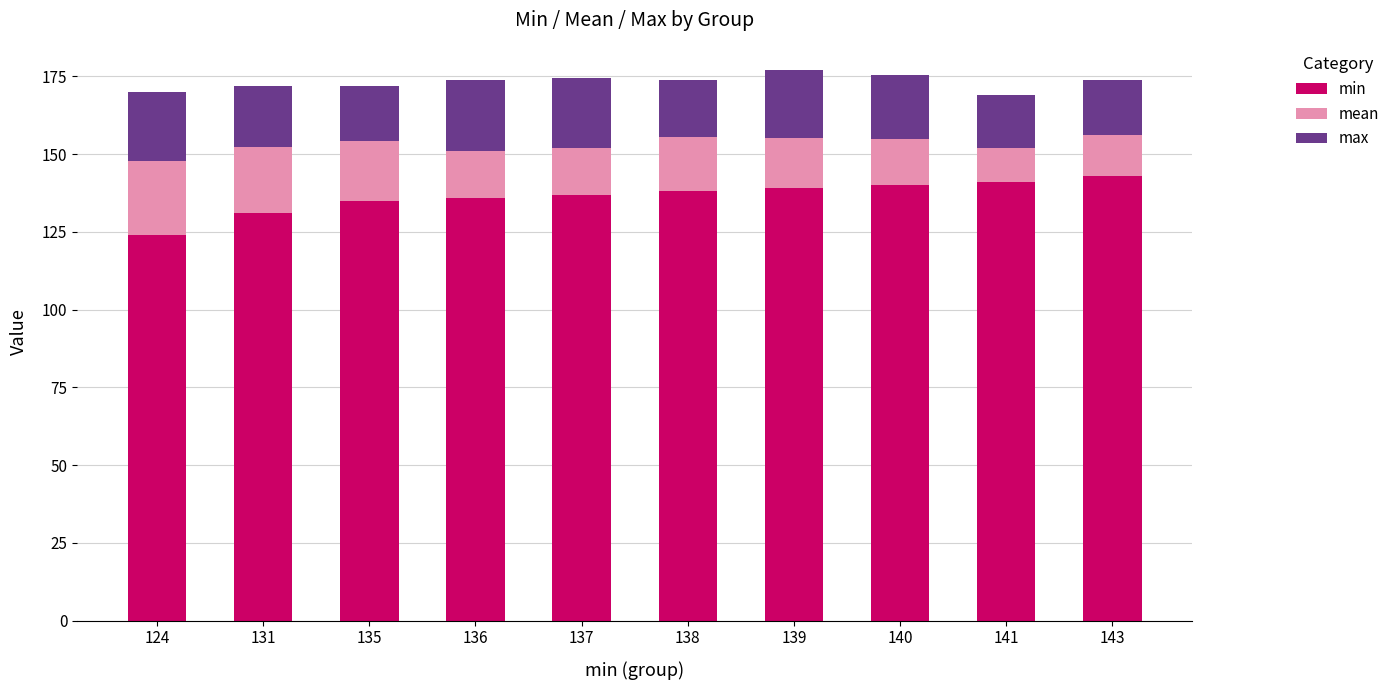

Are the bars horizontal?

No